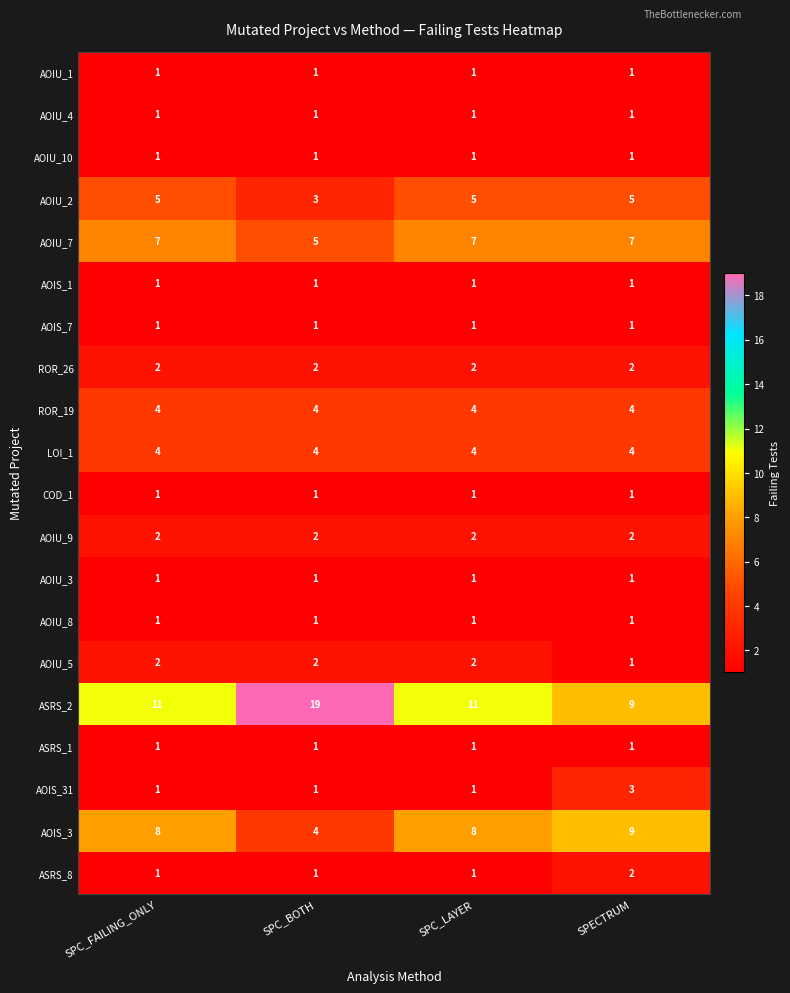

What is the greatest value displayed?

19